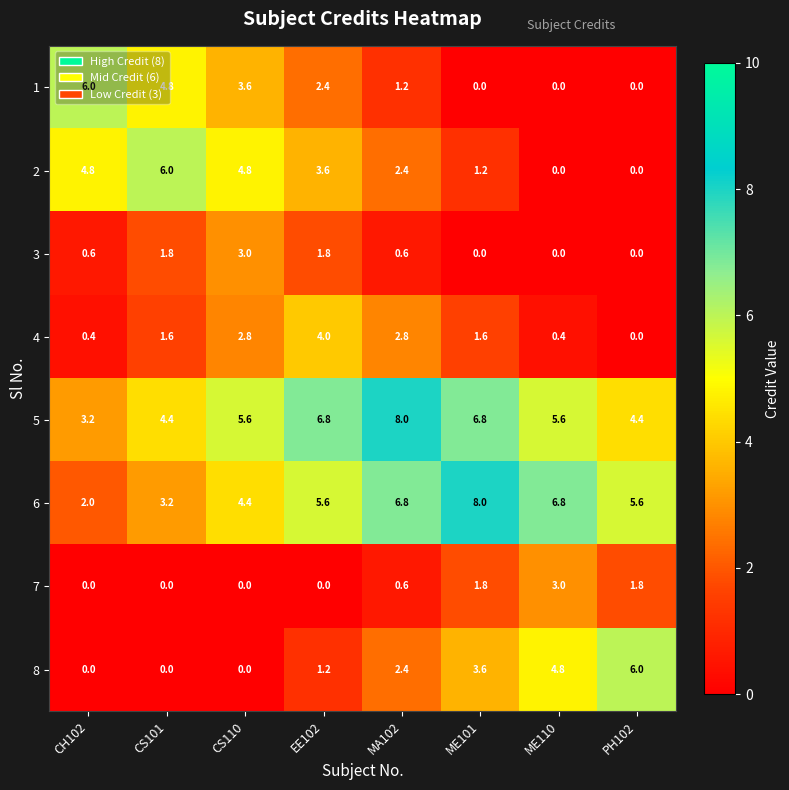

Which category has the lowest value in the 4 series?

PH102